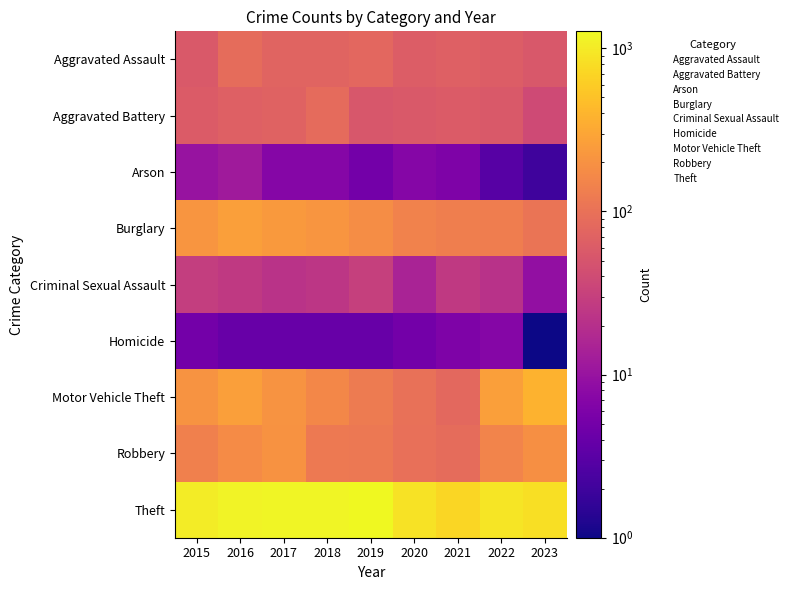

Which series has the largest range (max minus min)?

Theft